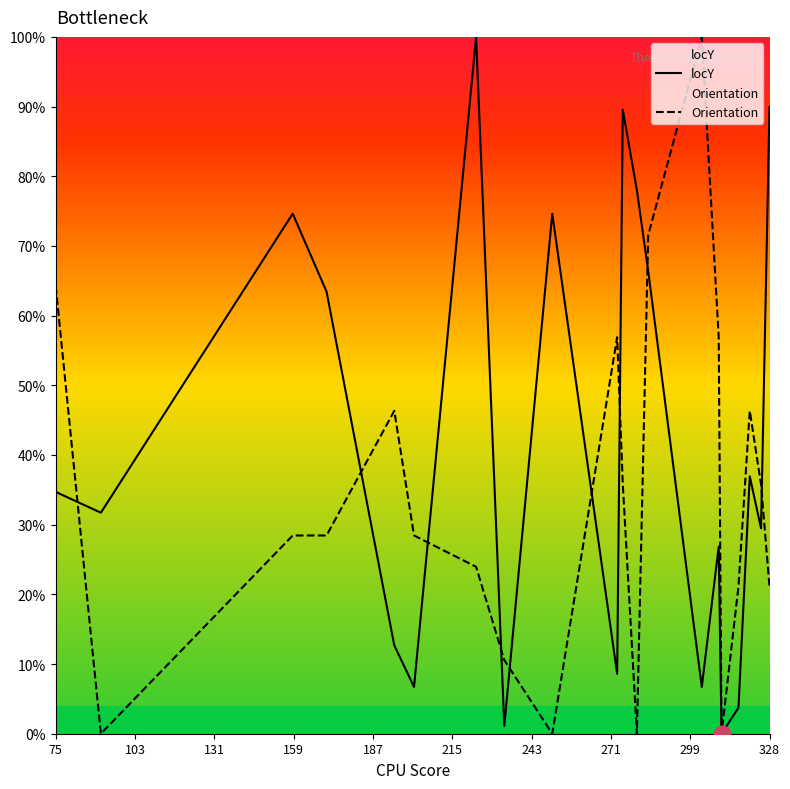

How many intersections are there between locY and Orientation?

9